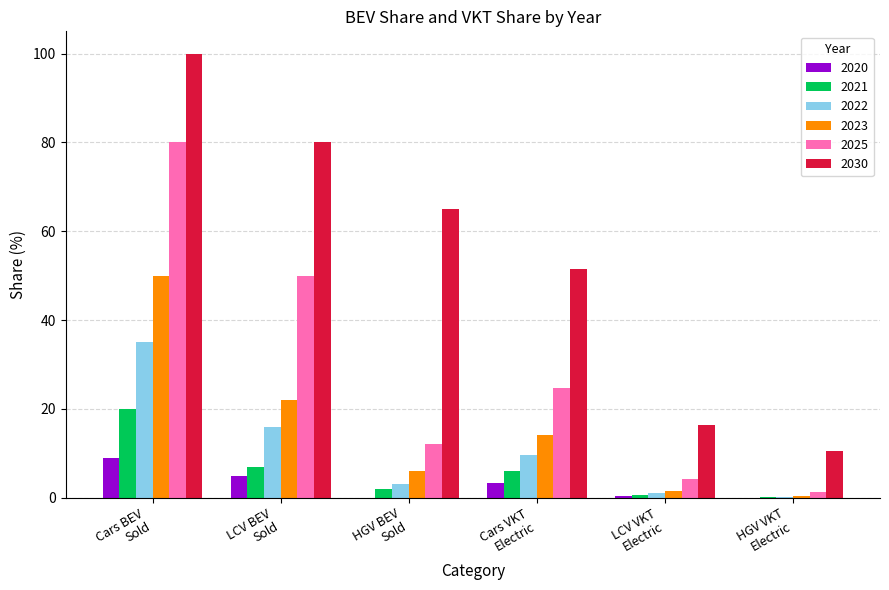

Which series has the largest total across all categories?

2030